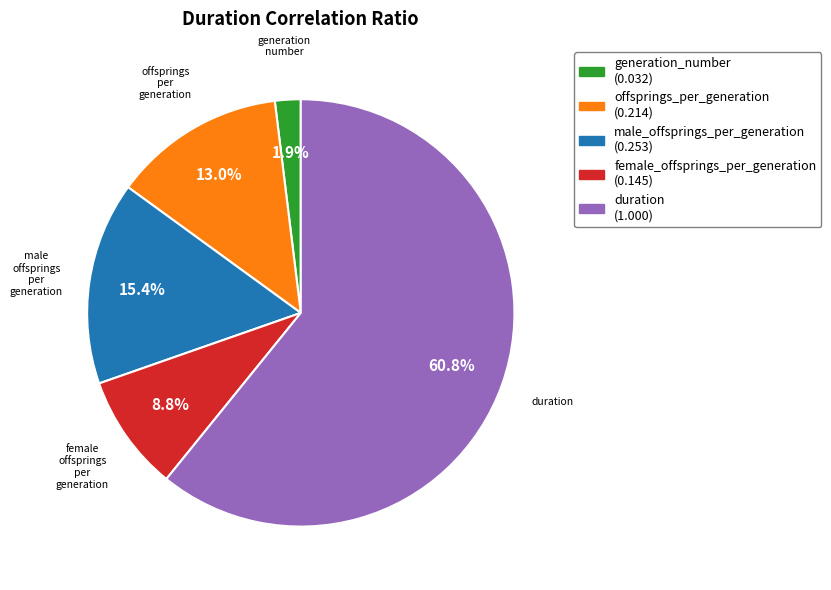

Is there any slice that represents more than half of the pie?

Yes